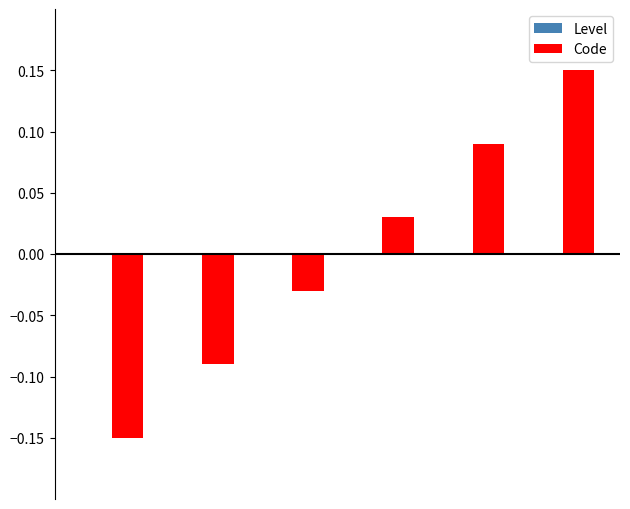

How many values are between 0 and 1?

3